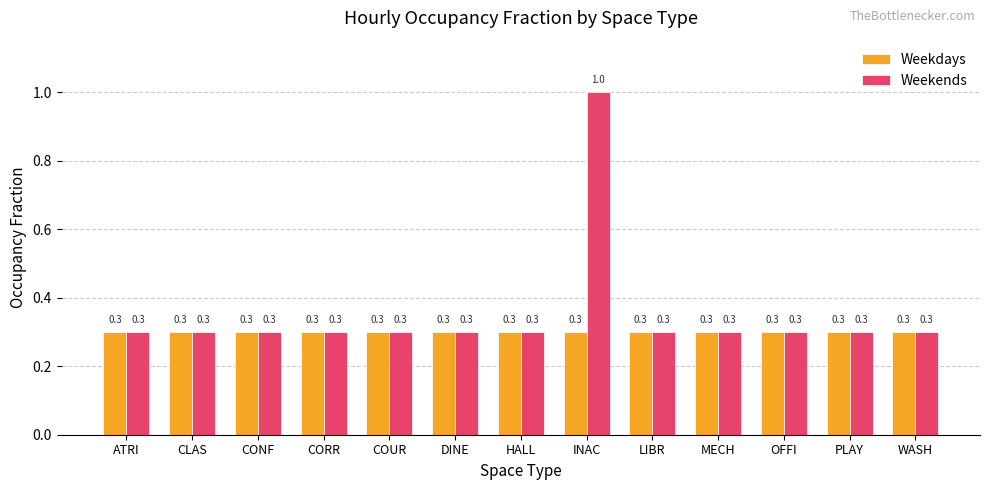

The value of Weekdays at INAC is 0.5. True or false?

False